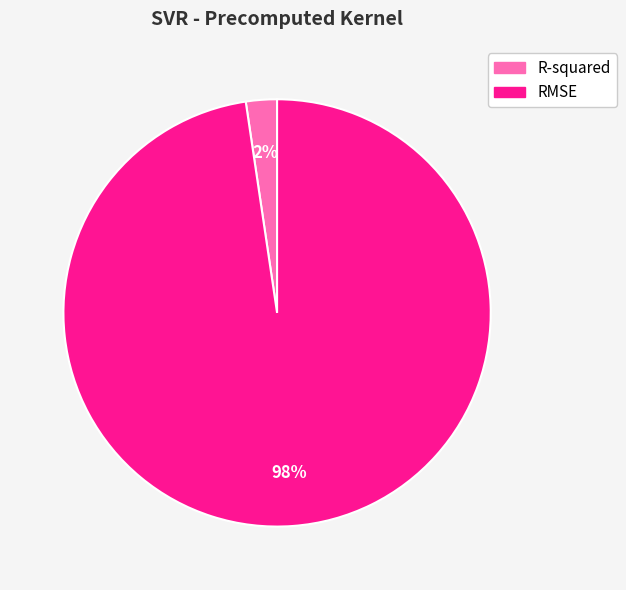

How many slices are in this pie chart?

2